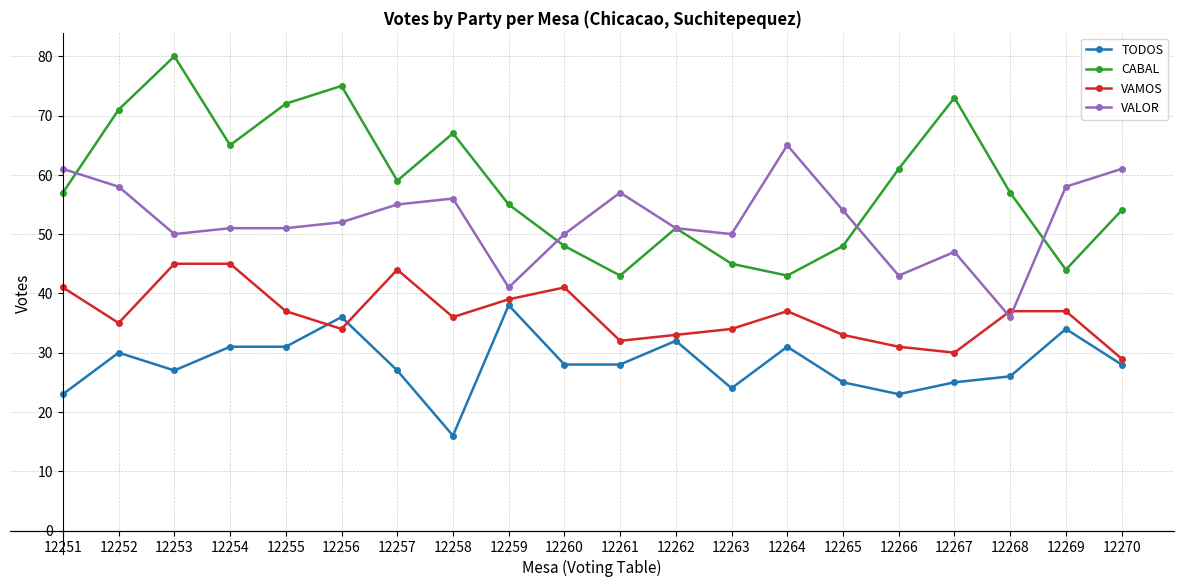

Which series changed the most between 12268 and 12269?

VALOR